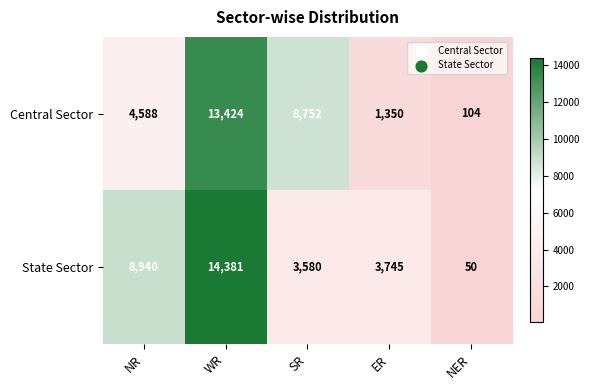

What is the average value of the Central Sector series?

5644